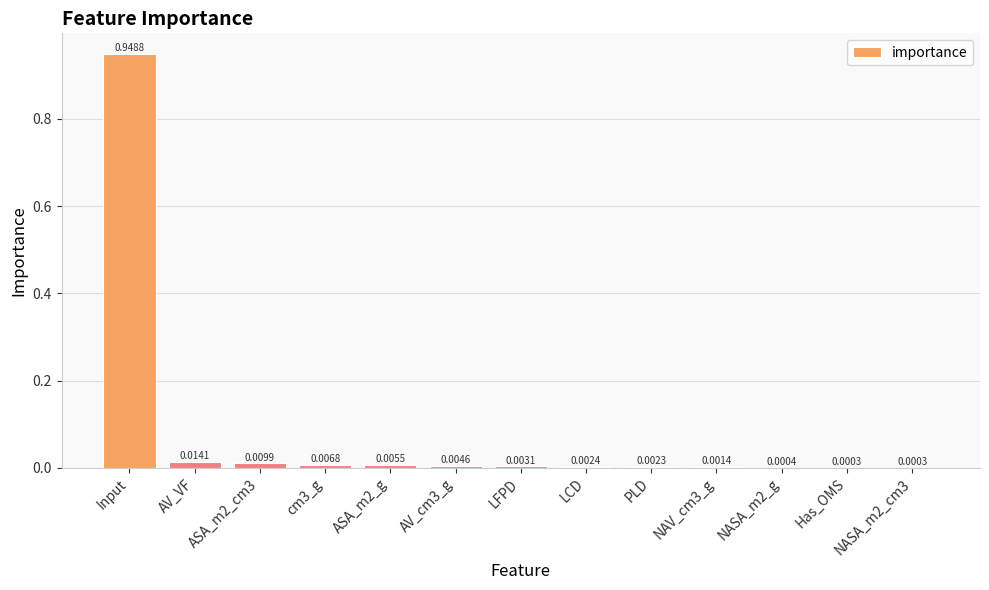

What is the sum of all values?

1.0